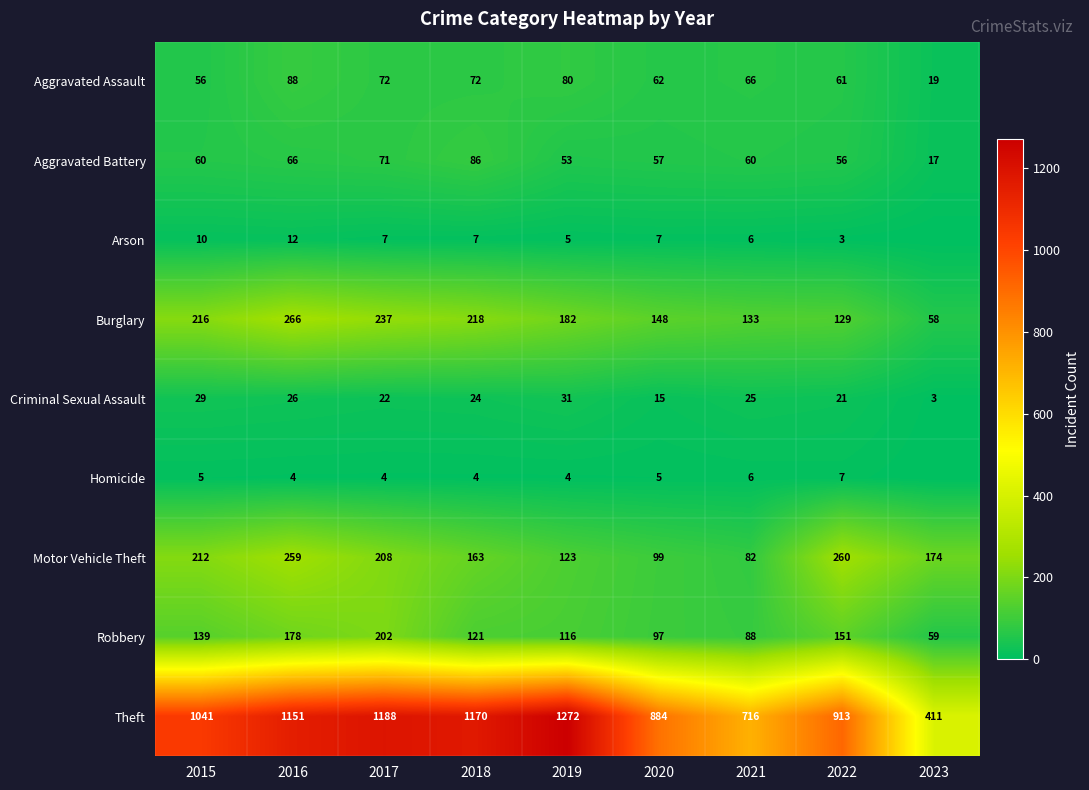

Which category has the lowest value in the Theft series?

2023